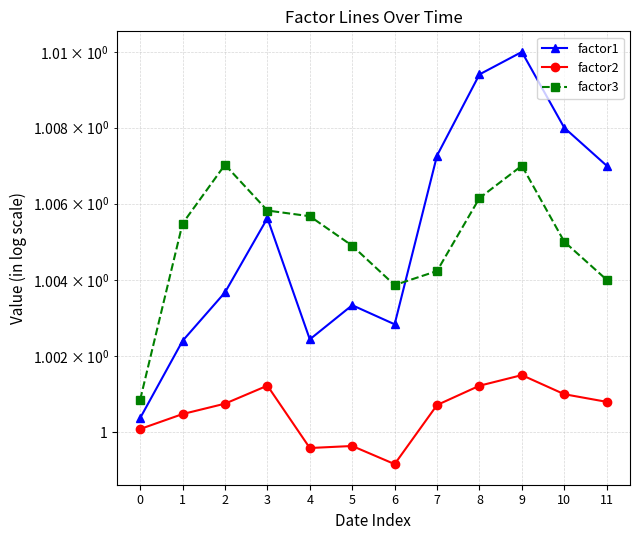

Which category has the highest value in the factor1 series?

9